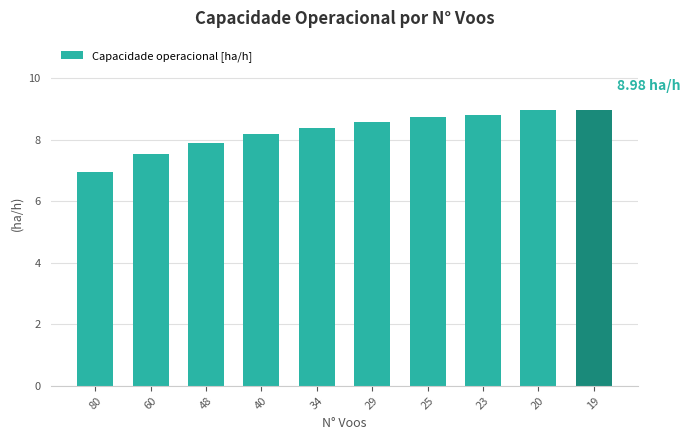

What is the average value?

8.4